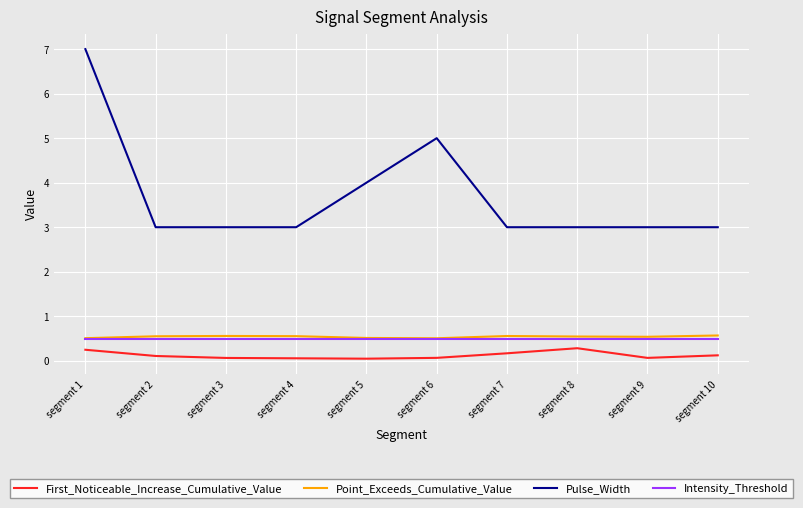

True or false: First_Noticeable_Increase_Cumulative_Value and Point_Exceeds_Cumulative_Value intersect in this chart.

False